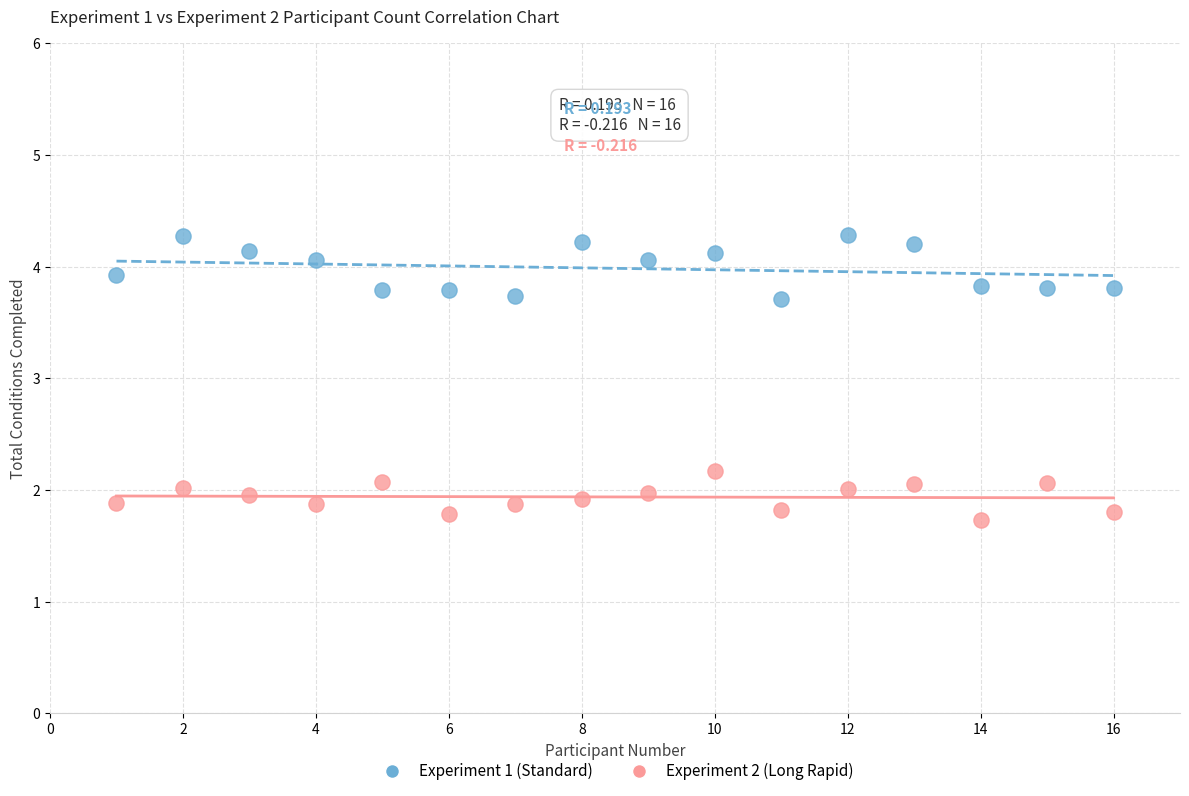

Across all data points, what is the range of Y values (max minus min)?

2.6